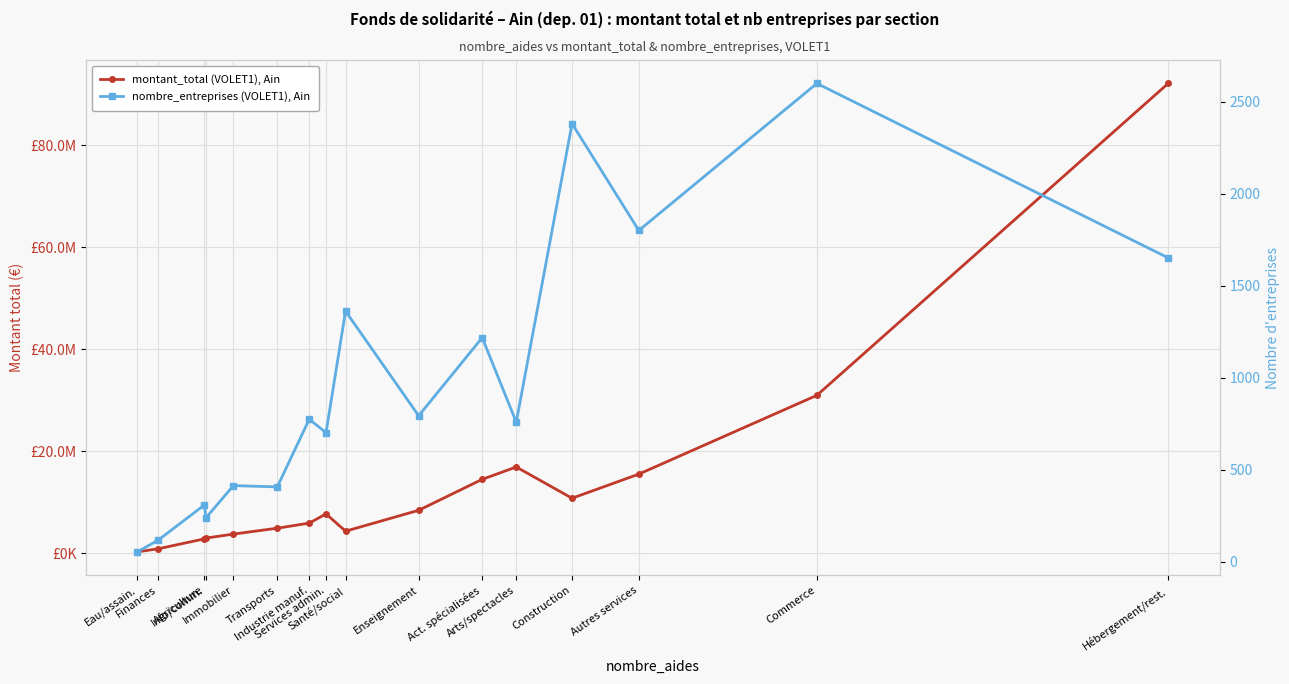

How many lines are shown in the chart?

2